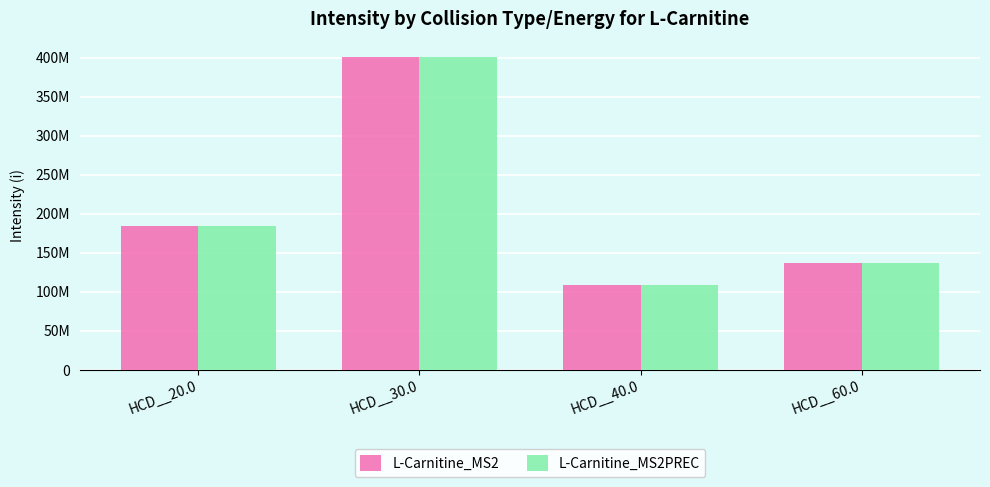

The value of L-Carnitine_MS2PREC at HCD__20.0 is 184042218.5. True or false?

True